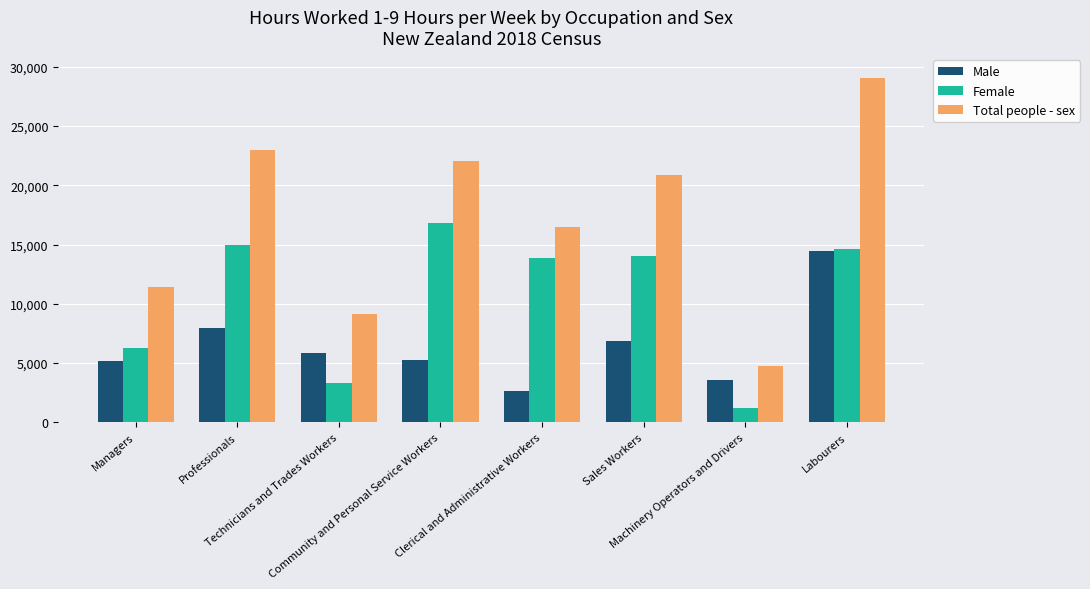

How many series are shown in this chart?

3